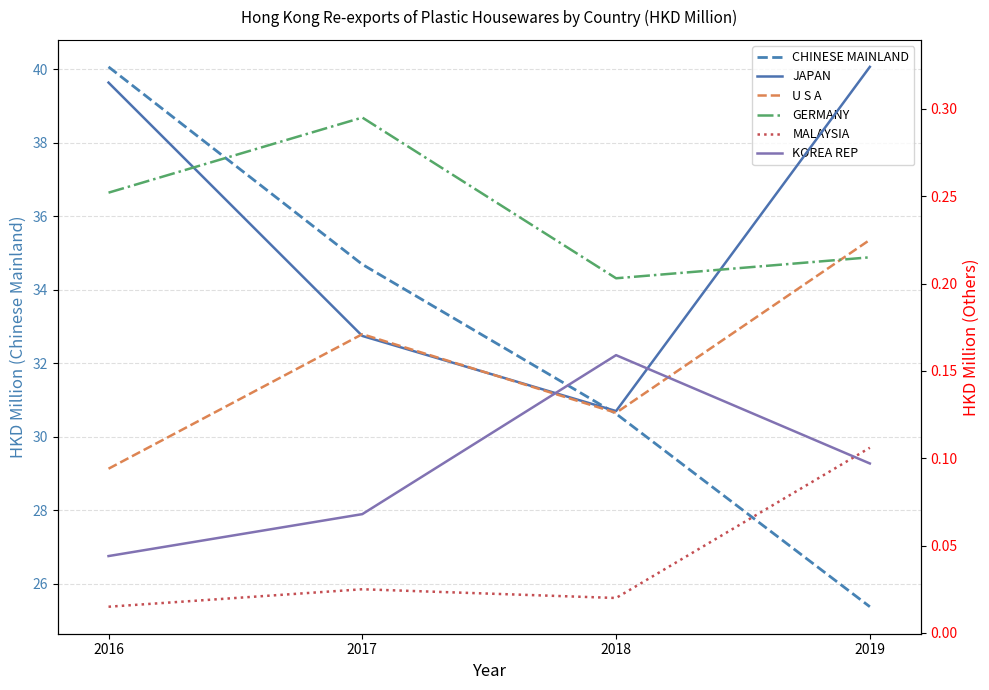

What is the sum of all JAPAN values?

0.9